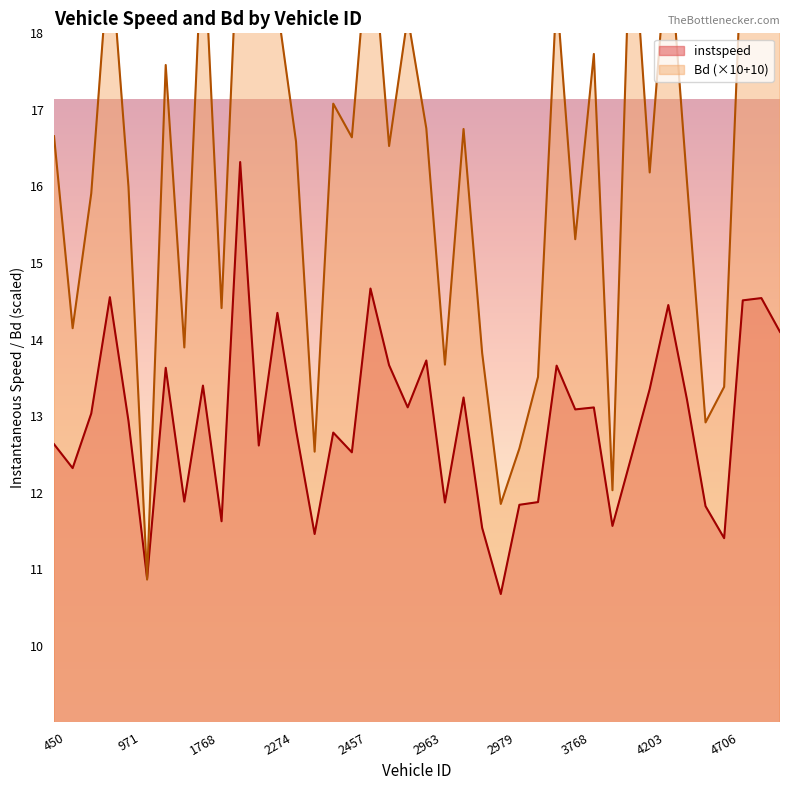

Where is the first local maximum for Bd?

962